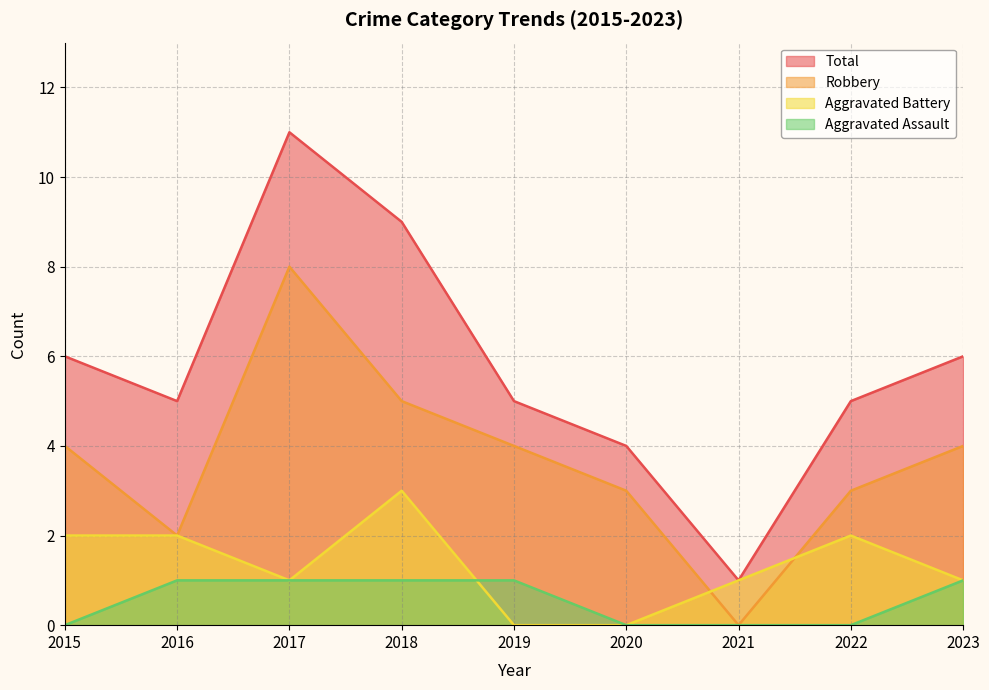

Reading left to right, transcribe all the data shown in this chart.

Aggravated Assault: 0	1	1	1	1	0	0	0	1
Aggravated Battery: 2	2	1	3	0	0	1	2	1
Robbery: 4	2	8	5	4	3	0	3	4
Total: 6	5	11	9	5	4	1	5	6